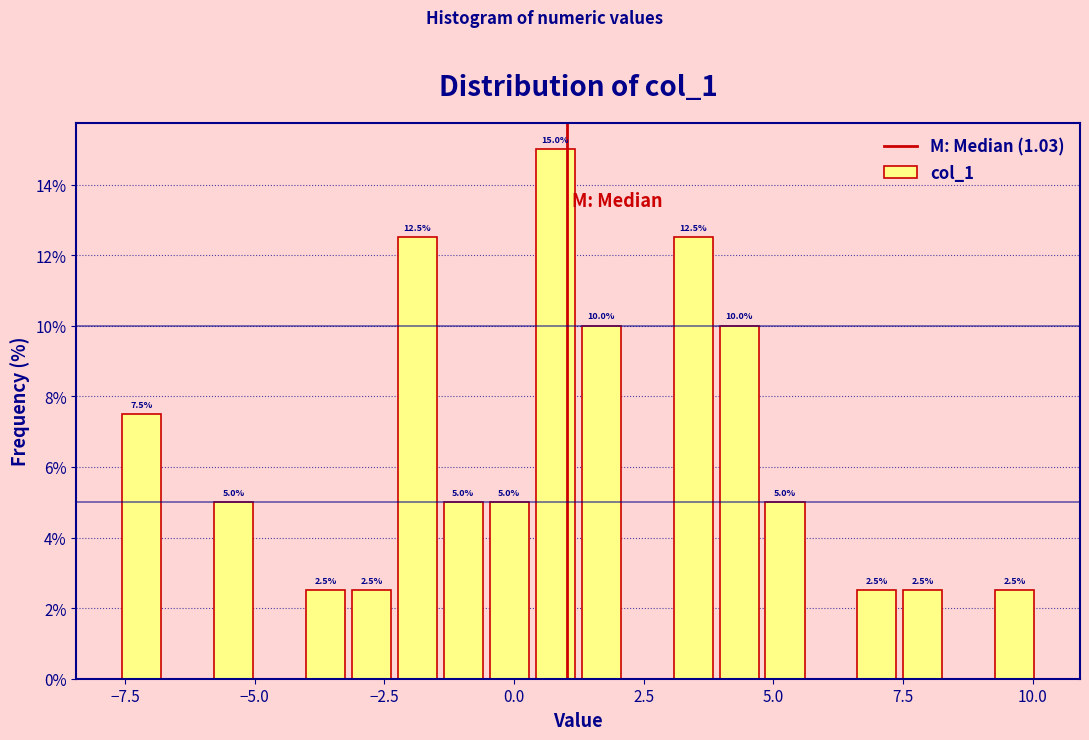

Around what value on the x-axis is the tallest bar? Give the approximate position of its centre, as read against the axis.

1.0